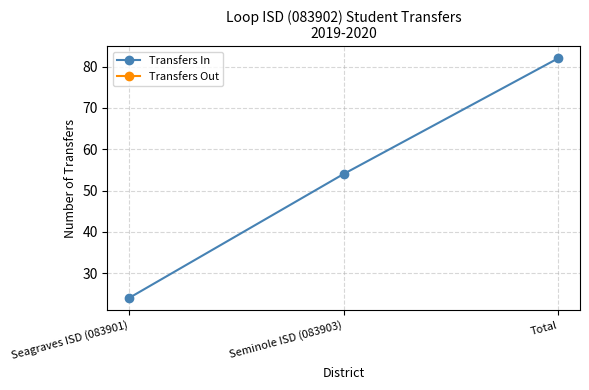

What is the label of the 1st point from the left?

Seagraves ISD (083901)